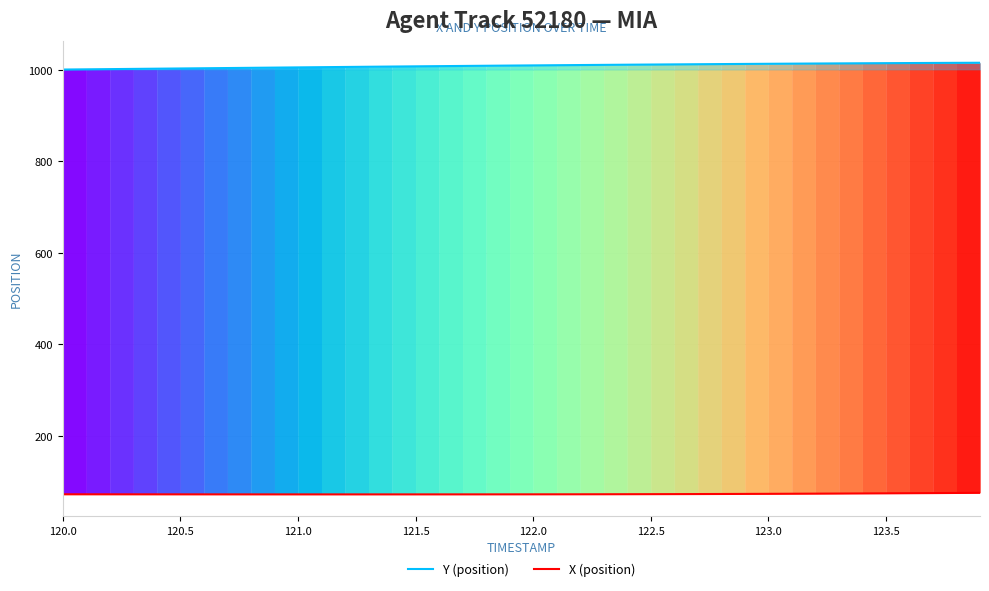

What is the minimum value for Y (position)?

1000.5